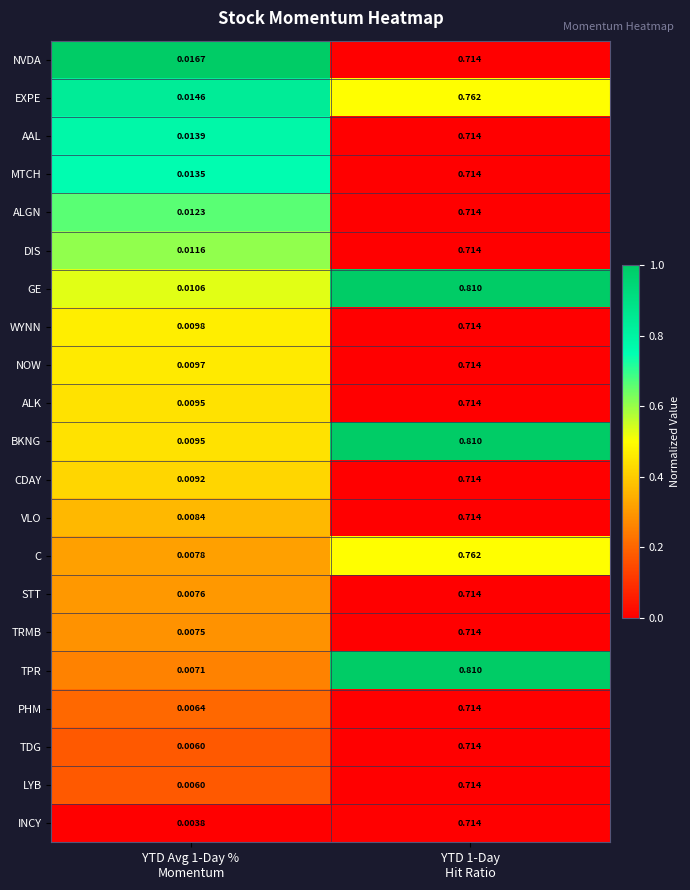

Which series has the largest total across all categories?

GE